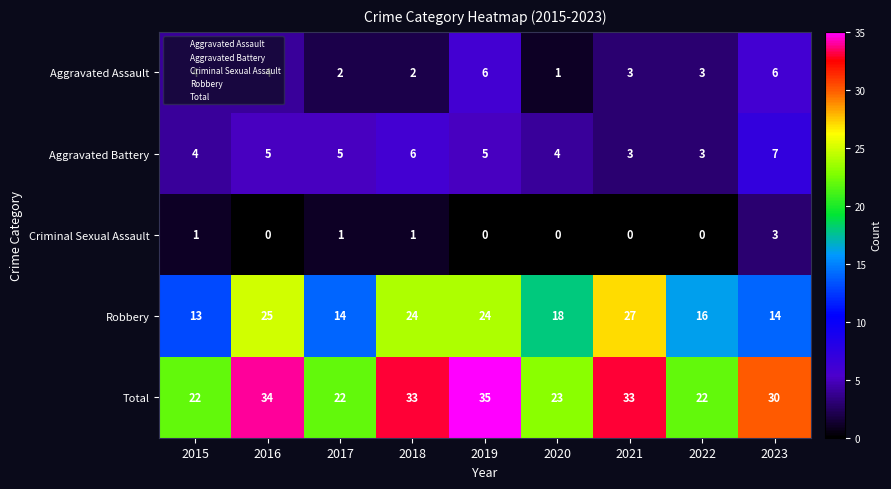

Rank the series by their maximum value, from lowest to highest.

Criminal Sexual Assault, Aggravated Assault, Aggravated Battery, Robbery, Total